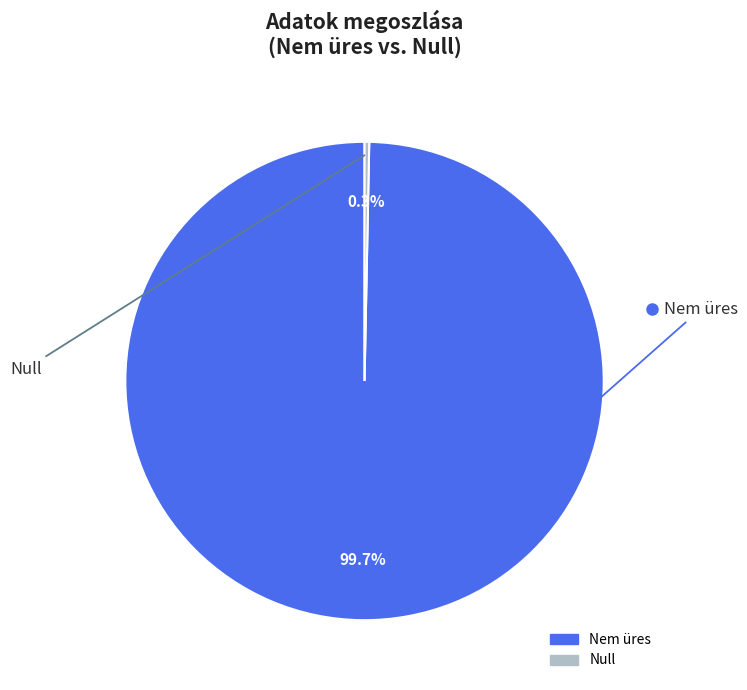

The Nem üres slice represents 100% of the pie. True or false?

True